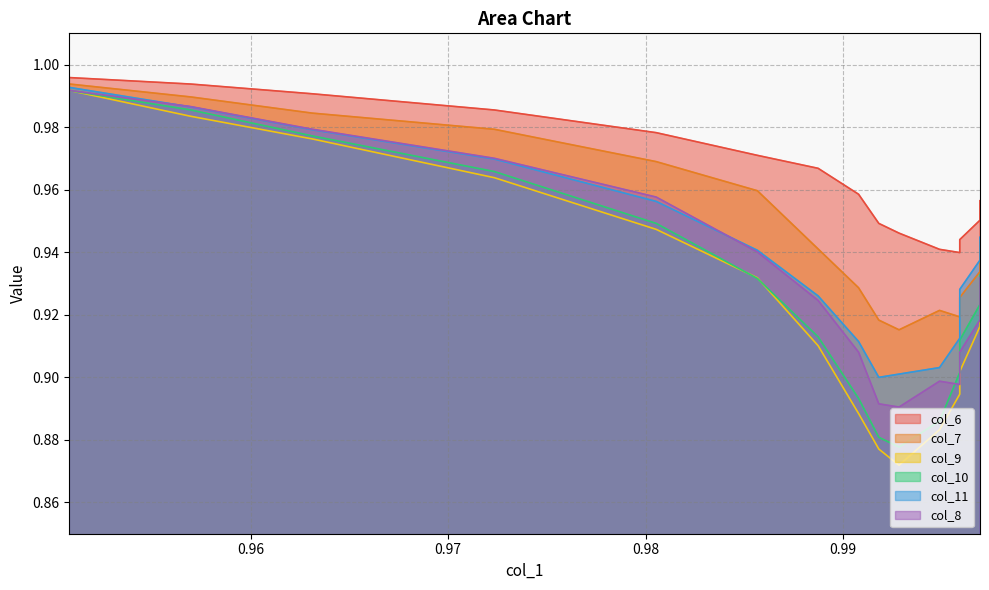

Which series has the widest spread of values?

col_9